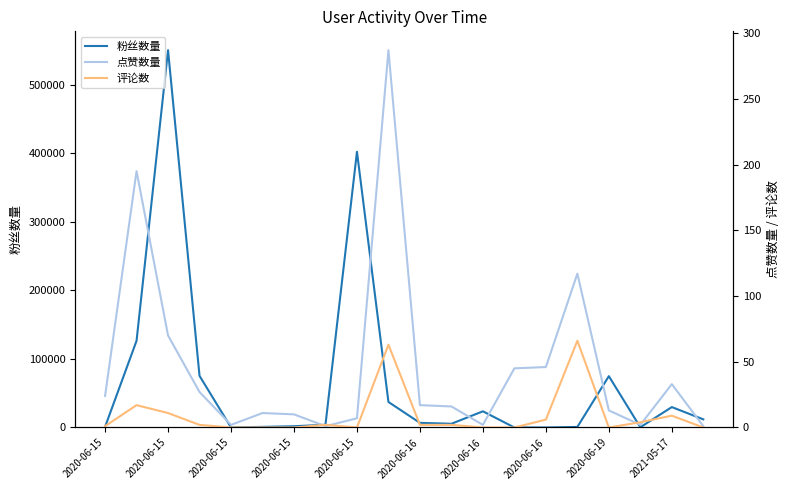

True or false: 点赞数量 and 评论数 intersect in this chart.

True